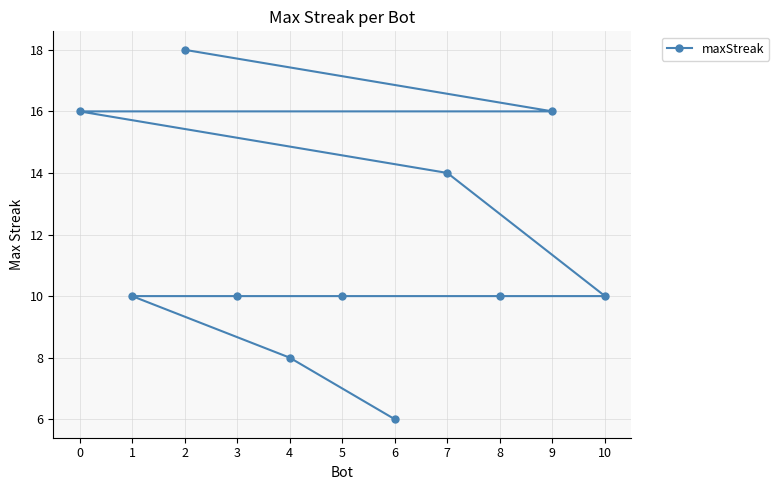

Which label corresponds to the smallest value in the chart?

6